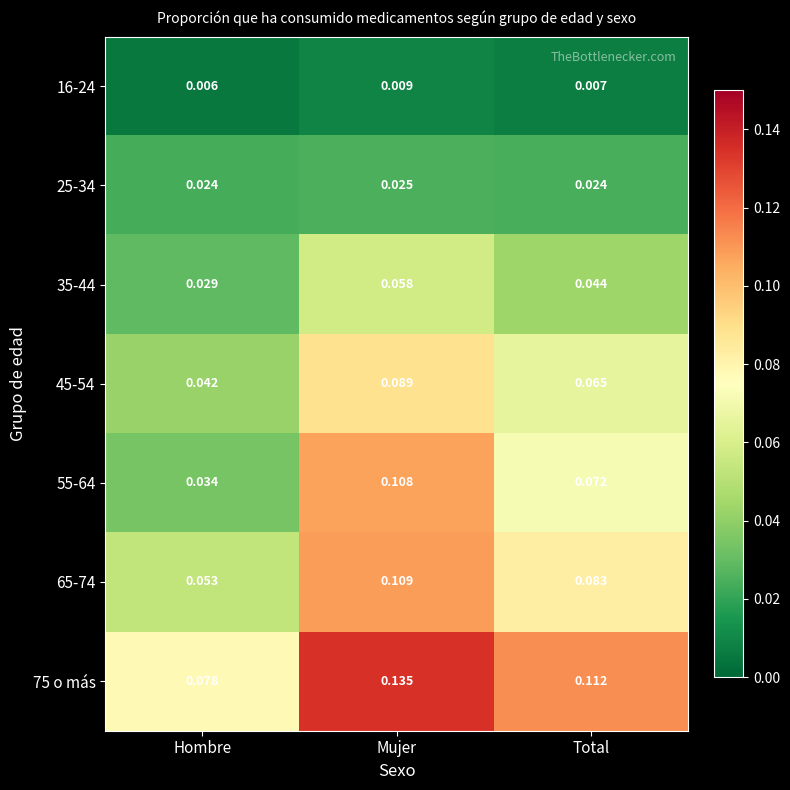

Which category has the highest value in the 55-64 series?

Mujer